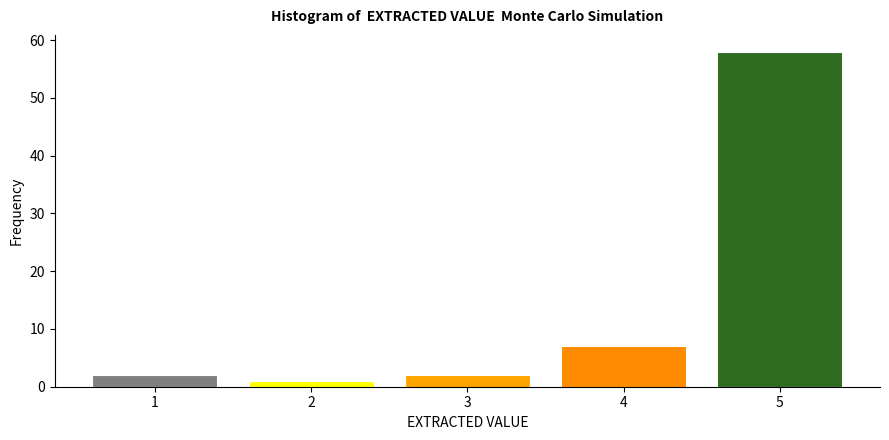

Reading left to right, transcribe all the data shown in this chart.

1=2	2=1	3=2	4=7	5=58